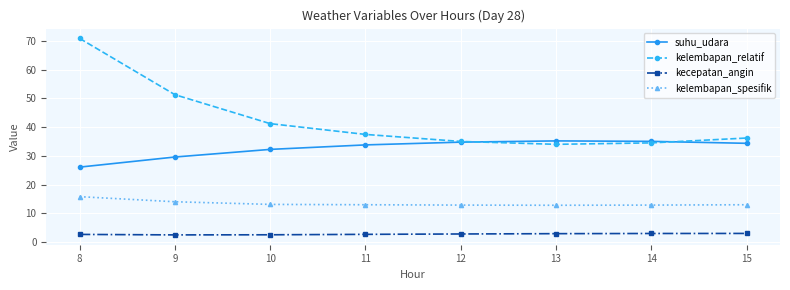

How many data points does each series have?

8